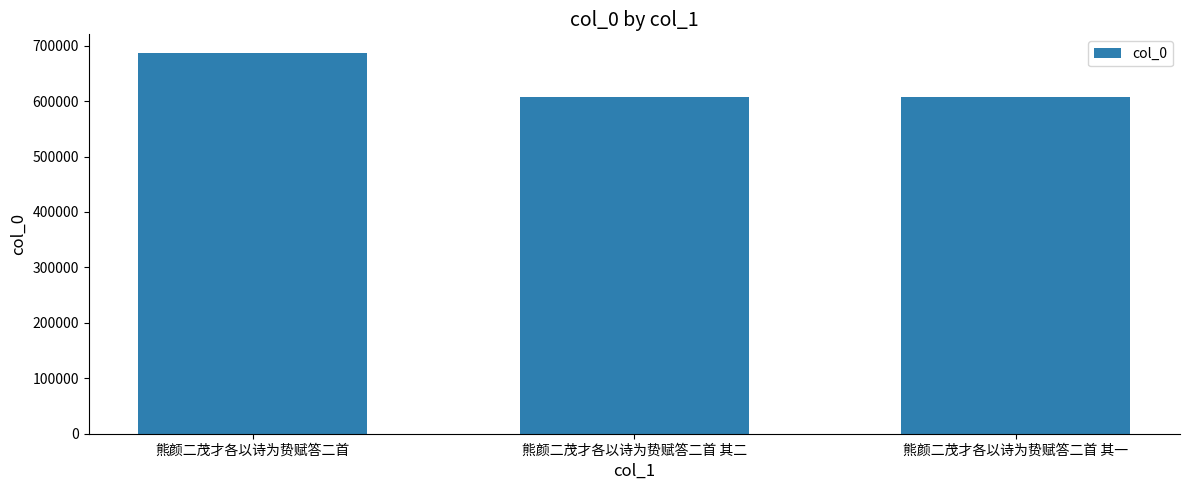

True or false: the data shows 686087 at 熊颜二茂才各以诗为贽赋答二首.

True